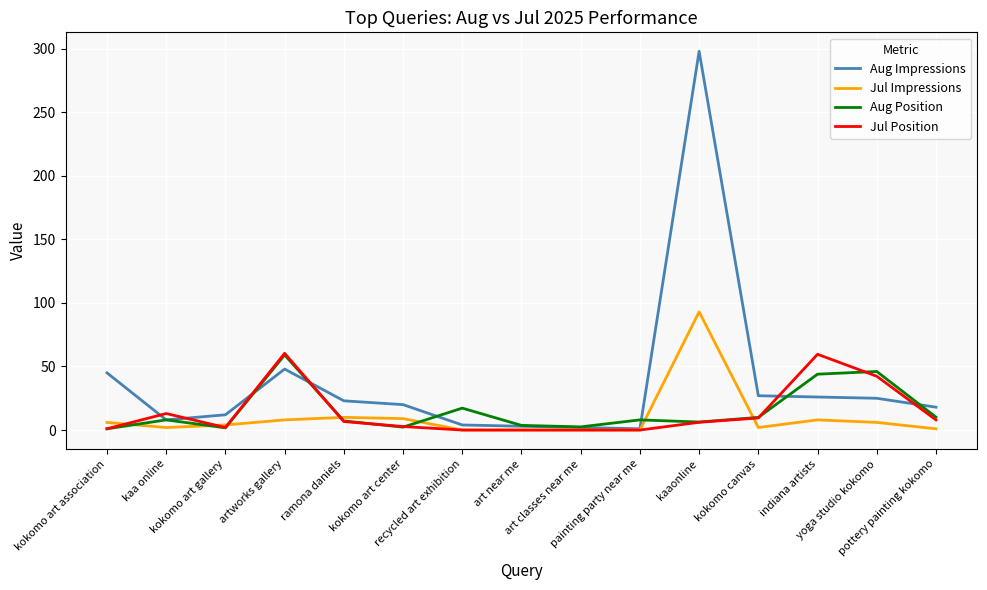

What is the greatest value displayed?

298.0